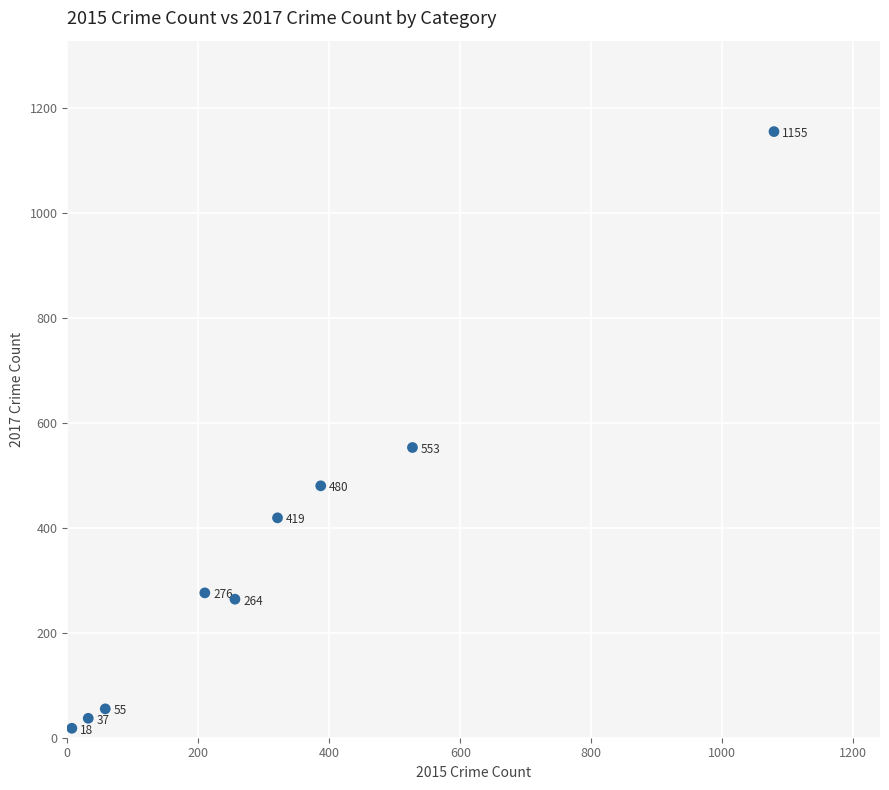

What is the range of Y values (max minus min)?

1137